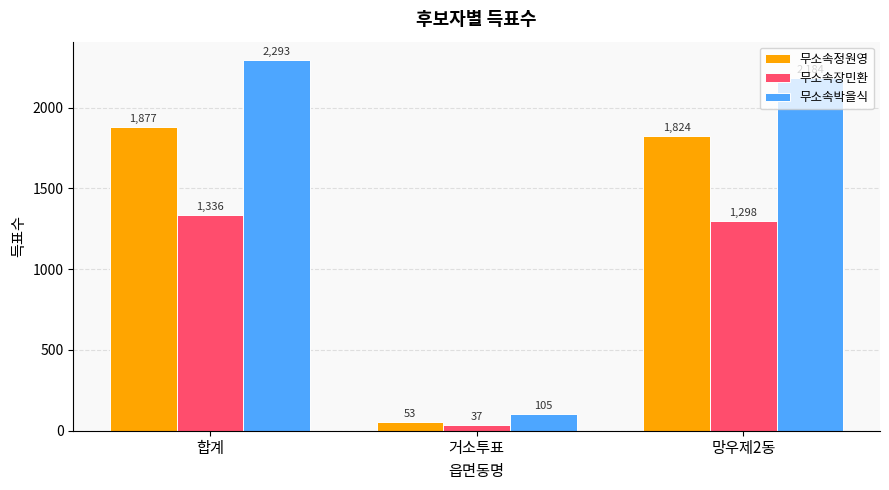

What is the difference between the maximum and minimum values in the 무소속박을식 series?

2188